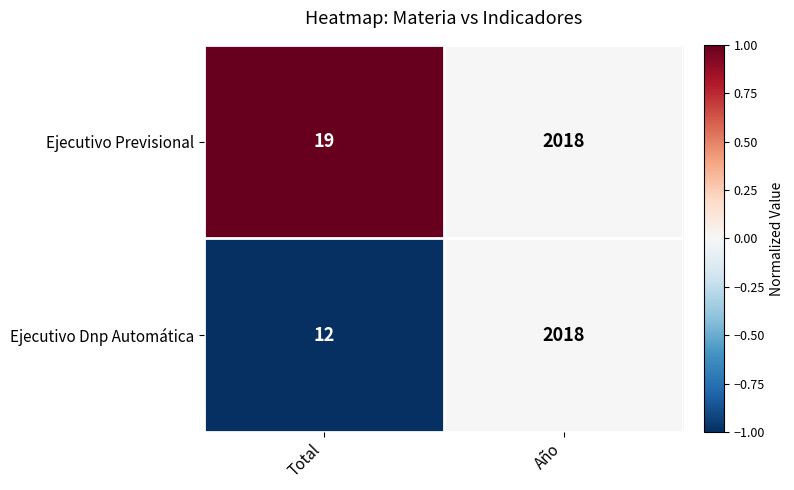

Which series has the widest spread of values?

Ejecutivo Dnp Automática